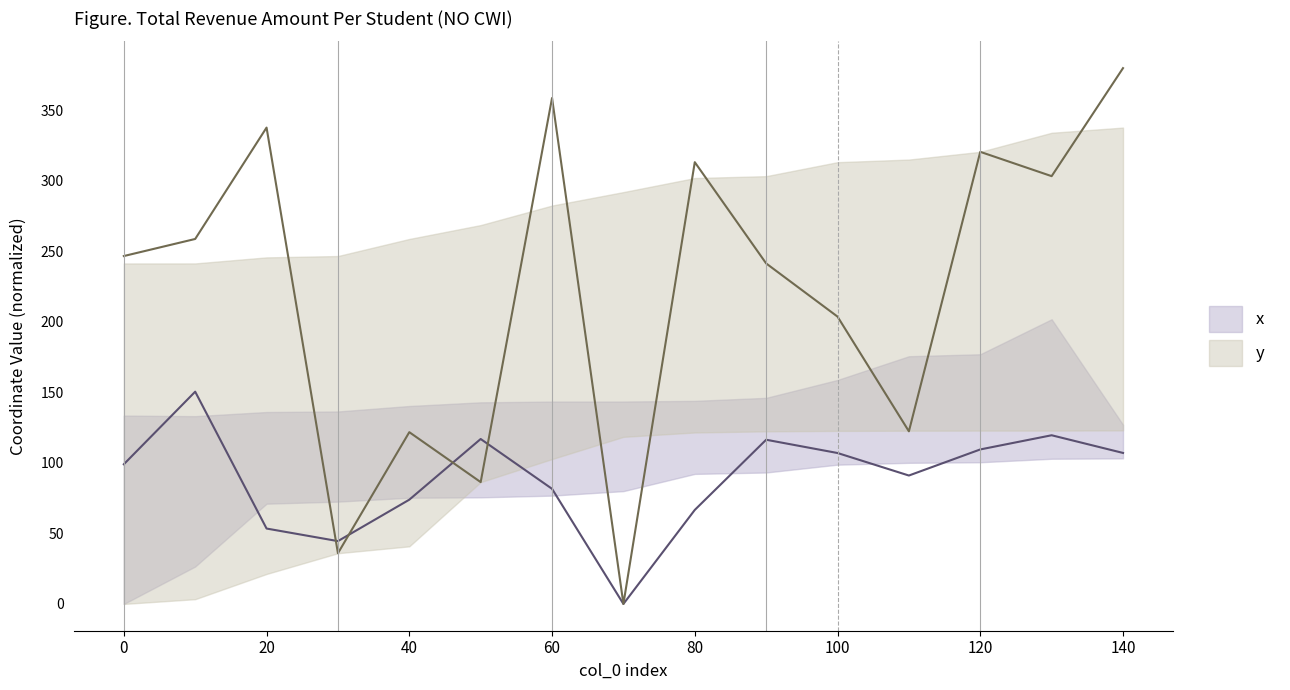

What is the greatest value displayed?

379.7